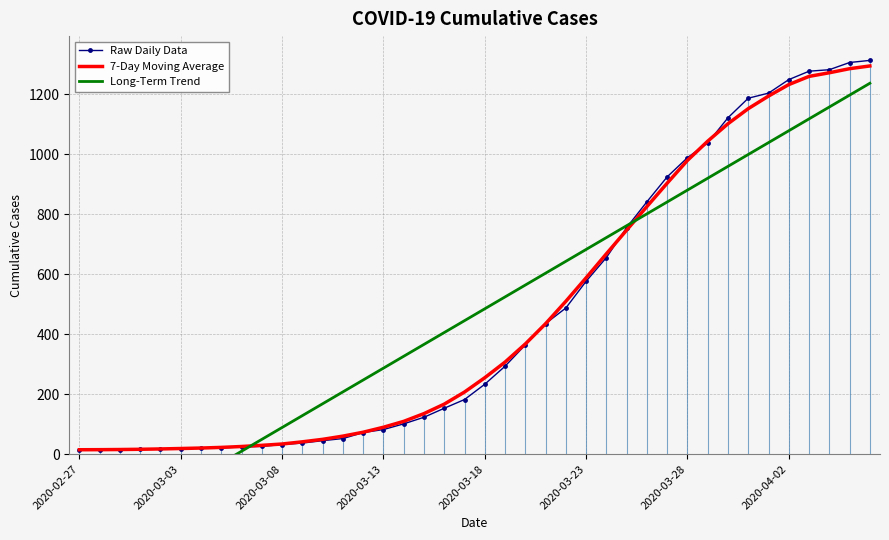

Read the Raw Daily Data value at 37.

1281.0